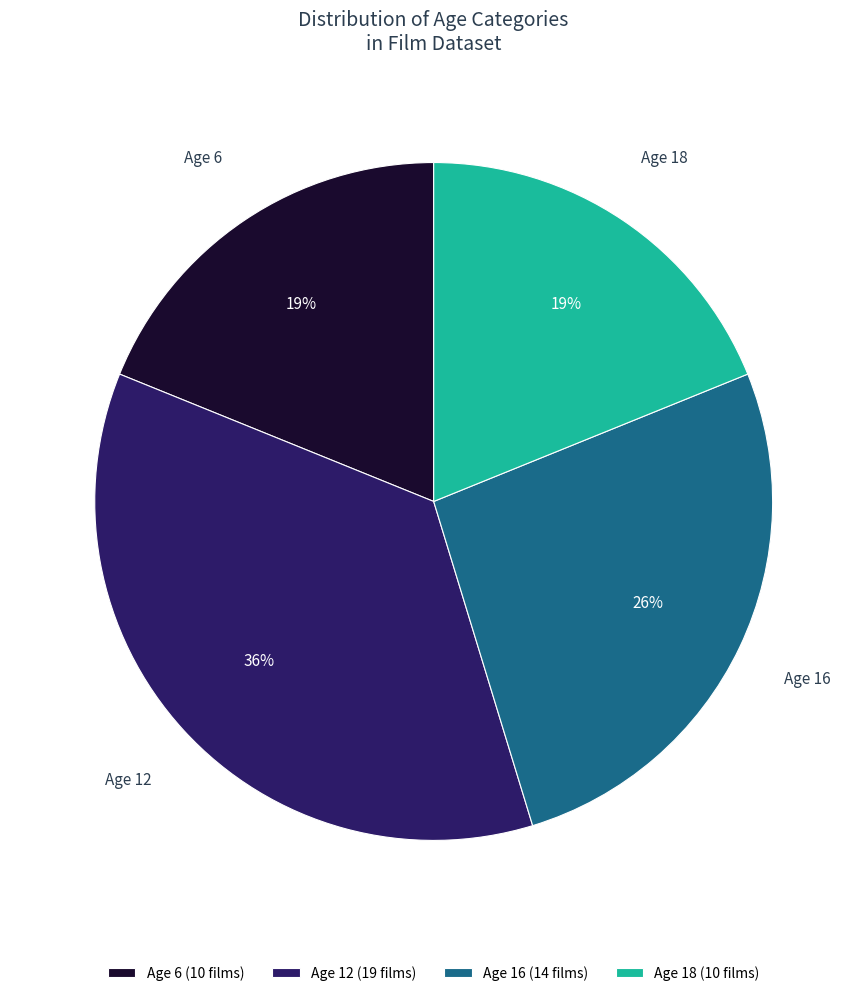

Is there any slice that represents more than half of the pie?

No